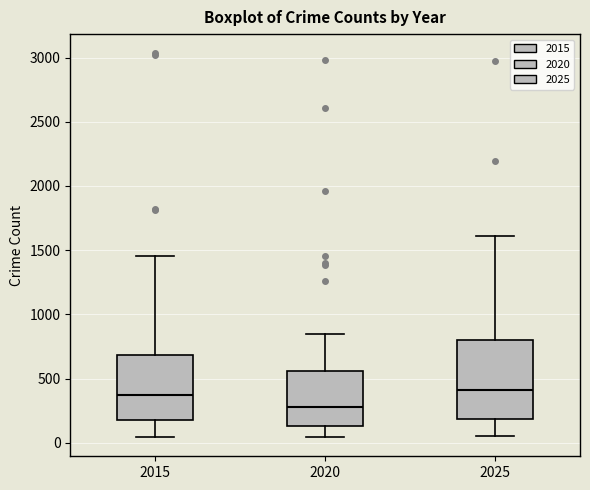

Reading left to right, transcribe this box plot: for each box, give where its median line is, the range the box spans, and where its two whiskers end, as read against the y-axis. The values are not printed on the chart, so give them approximately, as read against the axis.

2015: median 400, box 200 to 700, whiskers 50 to 1450
2020: median 300, box 150 to 550, whiskers 50 to 850
2025: median 400, box 200 to 800, whiskers 50 to 1600